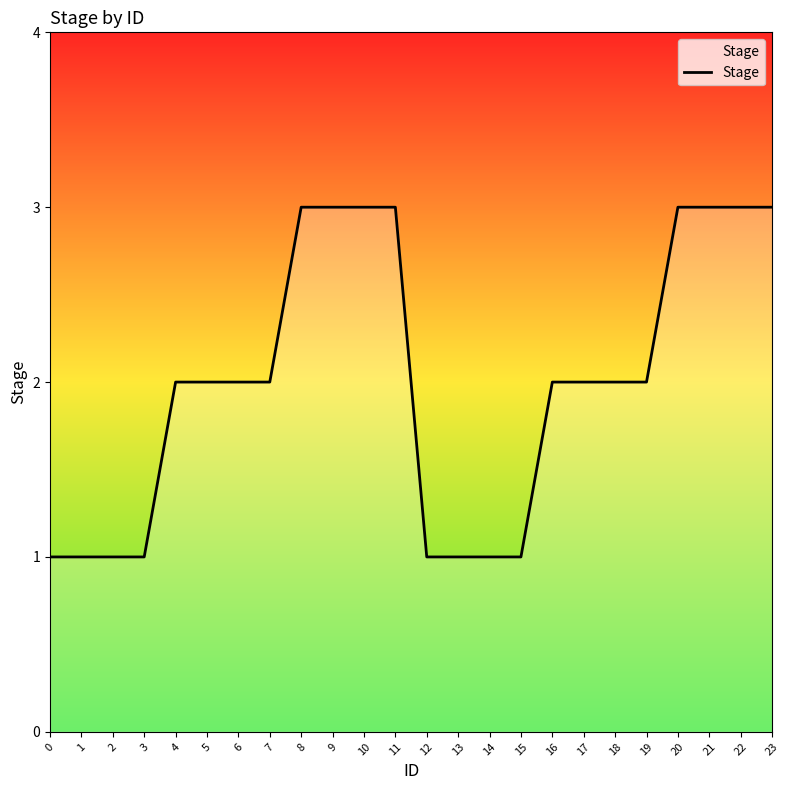

What is the greatest value displayed?

3